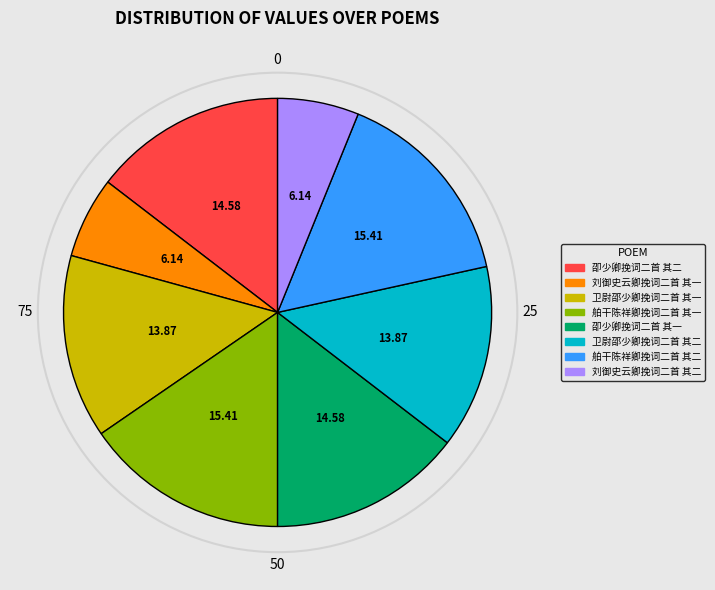

Is the sum of 刘御史云卿挽词二首 其一 and 舶干陈祥卿挽词二首 其一 greater than half?

No